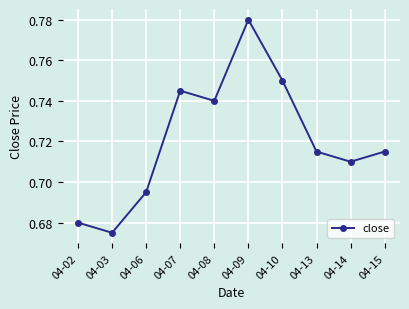

Count the values in the range 0 to 1.

10